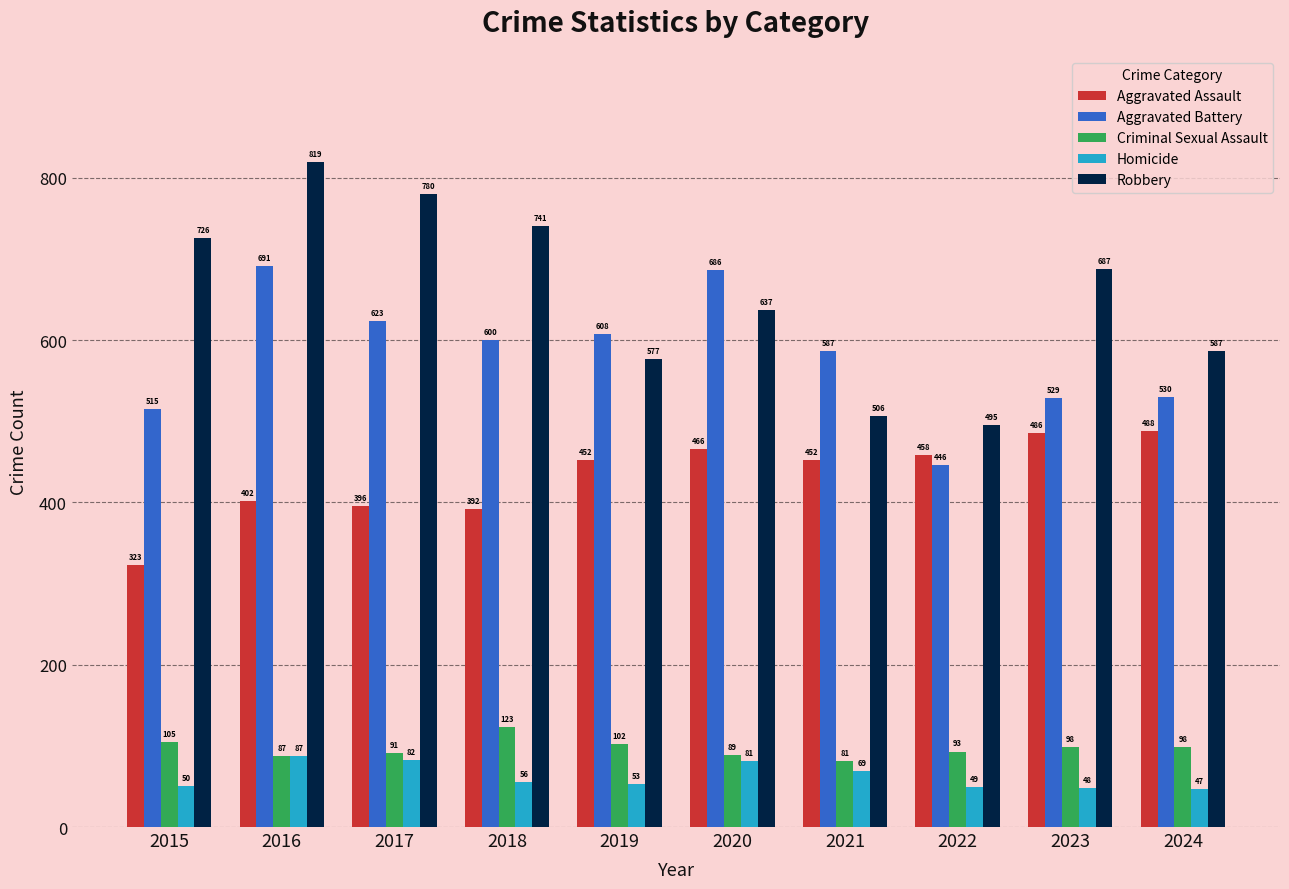

Reading left to right, extract all data points from this chart.

Aggravated Assault: 2015=323	2016=402	2017=396	2018=392	2019=452	2020=466	2021=452	2022=458	2023=486	2024=488
Aggravated Battery: 2015=515	2016=691	2017=623	2018=600	2019=608	2020=686	2021=587	2022=446	2023=529	2024=530
Criminal Sexual Assault: 2015=105	2016=87	2017=91	2018=123	2019=102	2020=89	2021=81	2022=93	2023=98	2024=98
Homicide: 2015=50	2016=87	2017=82	2018=56	2019=53	2020=81	2021=69	2022=49	2023=48	2024=47
Robbery: 2015=726	2016=819	2017=780	2018=741	2019=577	2020=637	2021=506	2022=495	2023=687	2024=587